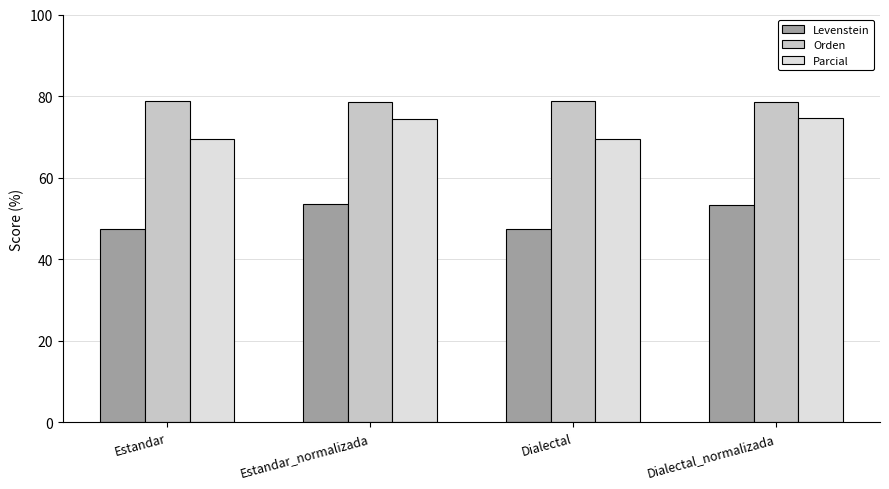

At Dialectal, list the series in order from largest to smallest.

Orden, Parcial, Levenstein